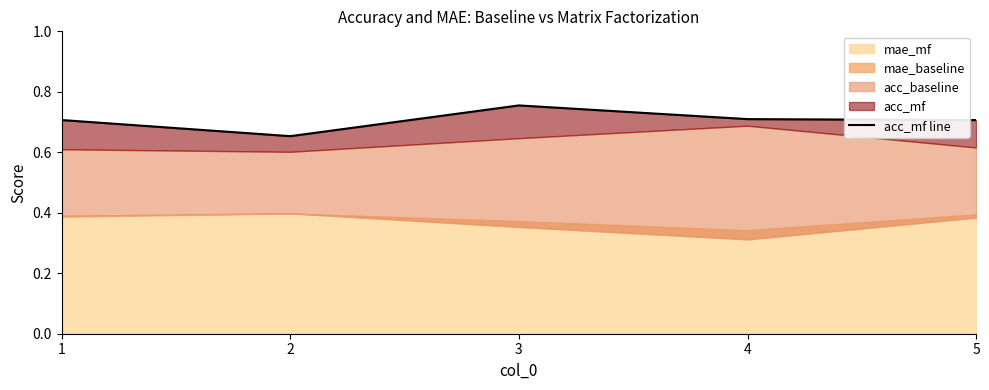

Reading left to right, what are all the values shown in this chart?

1=0.7	2=0.7	3=0.8	4=0.7	5=0.7